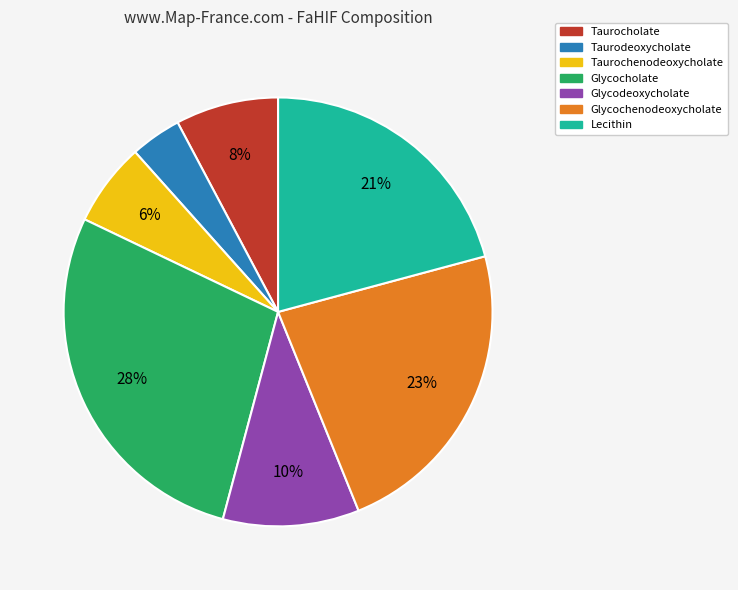

Do Glycocholate and Glycodeoxycholate together represent more than half of the pie?

No